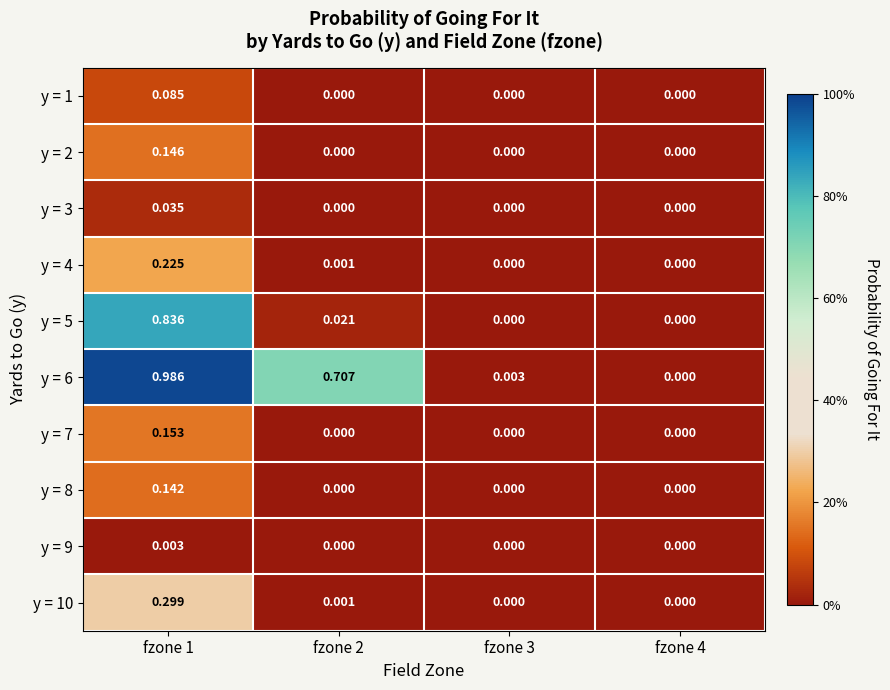

Reading left to right, what are all the values shown in this chart?

y = 1: fzone 1=0.1	fzone 2=0.0	fzone 3=0.0	fzone 4=0.0
y = 2: fzone 1=0.1	fzone 2=0.0	fzone 3=0.0	fzone 4=0.0
y = 3: fzone 1=0.0	fzone 2=0.0	fzone 3=0.0	fzone 4=0.0
y = 4: fzone 1=0.2	fzone 2=0.0	fzone 3=0.0	fzone 4=0.0
y = 5: fzone 1=0.8	fzone 2=0.0	fzone 3=0.0	fzone 4=0.0
y = 6: fzone 1=1.0	fzone 2=0.7	fzone 3=0.0	fzone 4=0.0
y = 7: fzone 1=0.2	fzone 2=0.0	fzone 3=0.0	fzone 4=0.0
y = 8: fzone 1=0.1	fzone 2=0.0	fzone 3=0.0	fzone 4=0.0
y = 9: fzone 1=0.0	fzone 2=0.0	fzone 3=0.0	fzone 4=0.0
y = 10: fzone 1=0.3	fzone 2=0.0	fzone 3=0.0	fzone 4=0.0